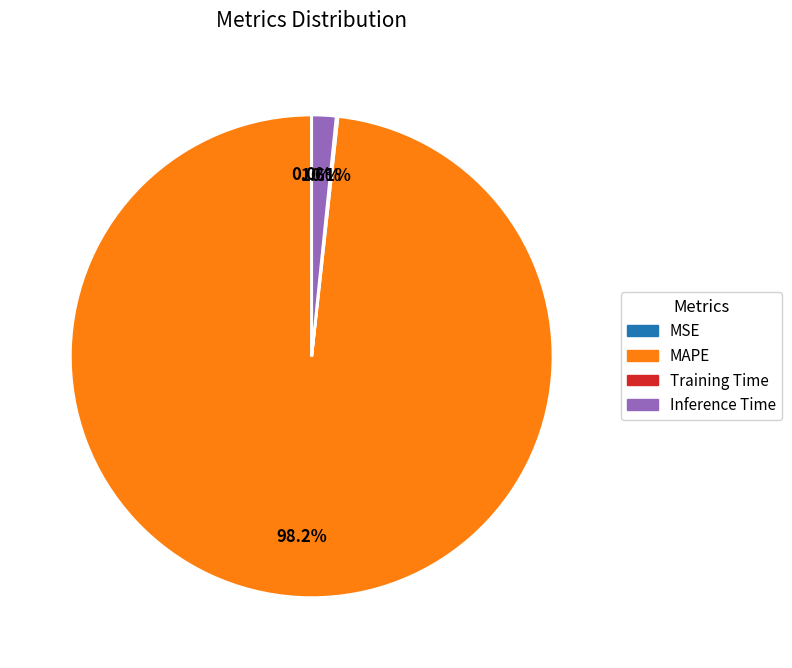

Is there a majority slice in this chart?

Yes